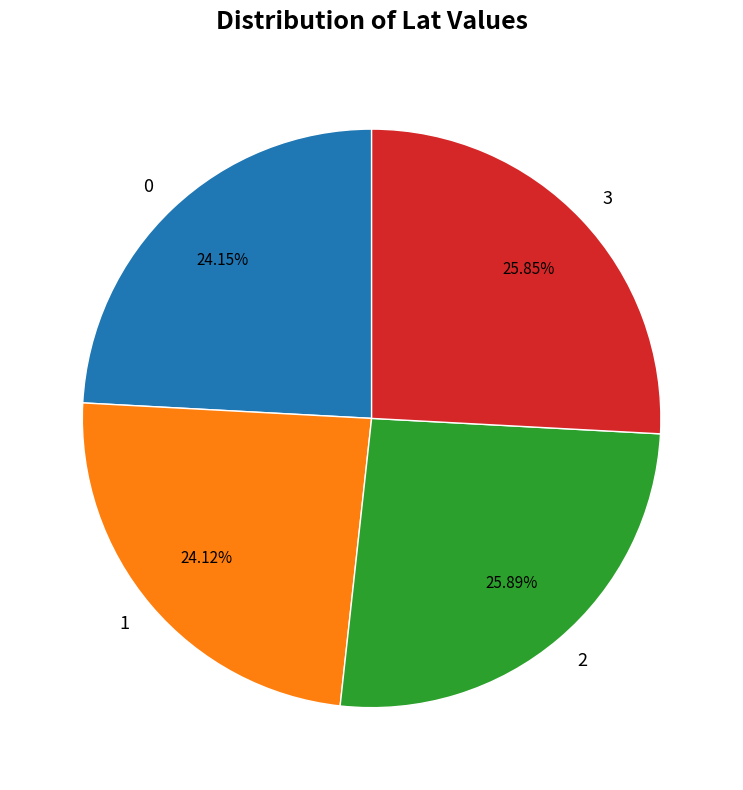

True or false: 1 accounts for 15% of the total.

False